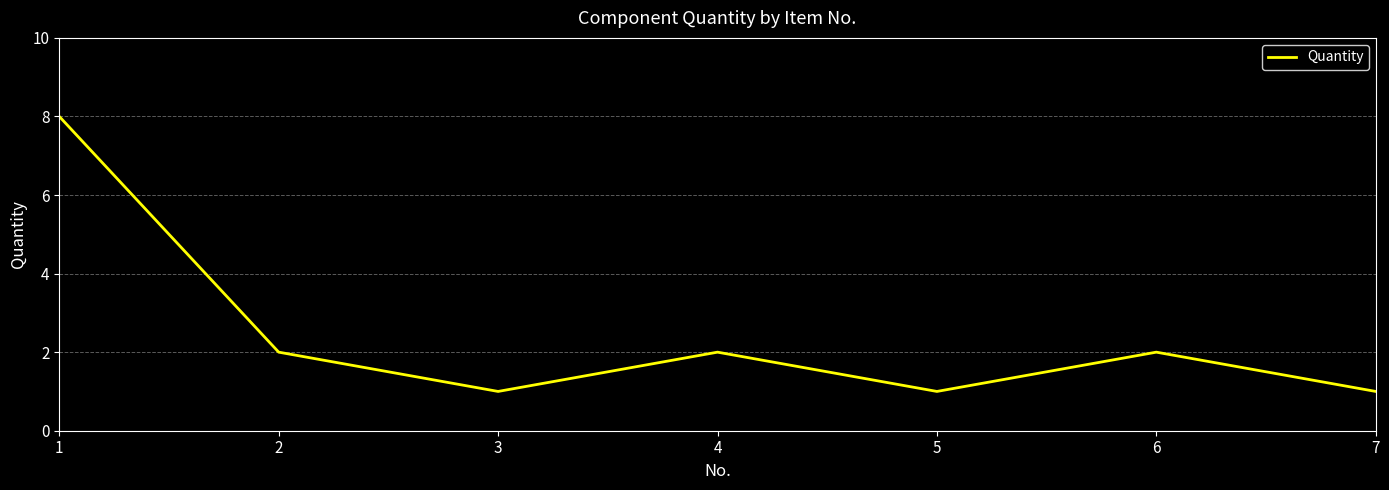

What is the minimum value shown in the chart?

1